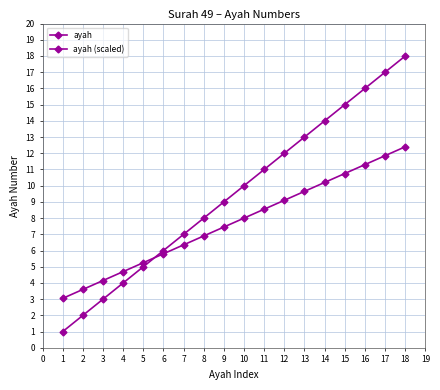

What is the lowest value of the ayah (scaled) series?

3.0